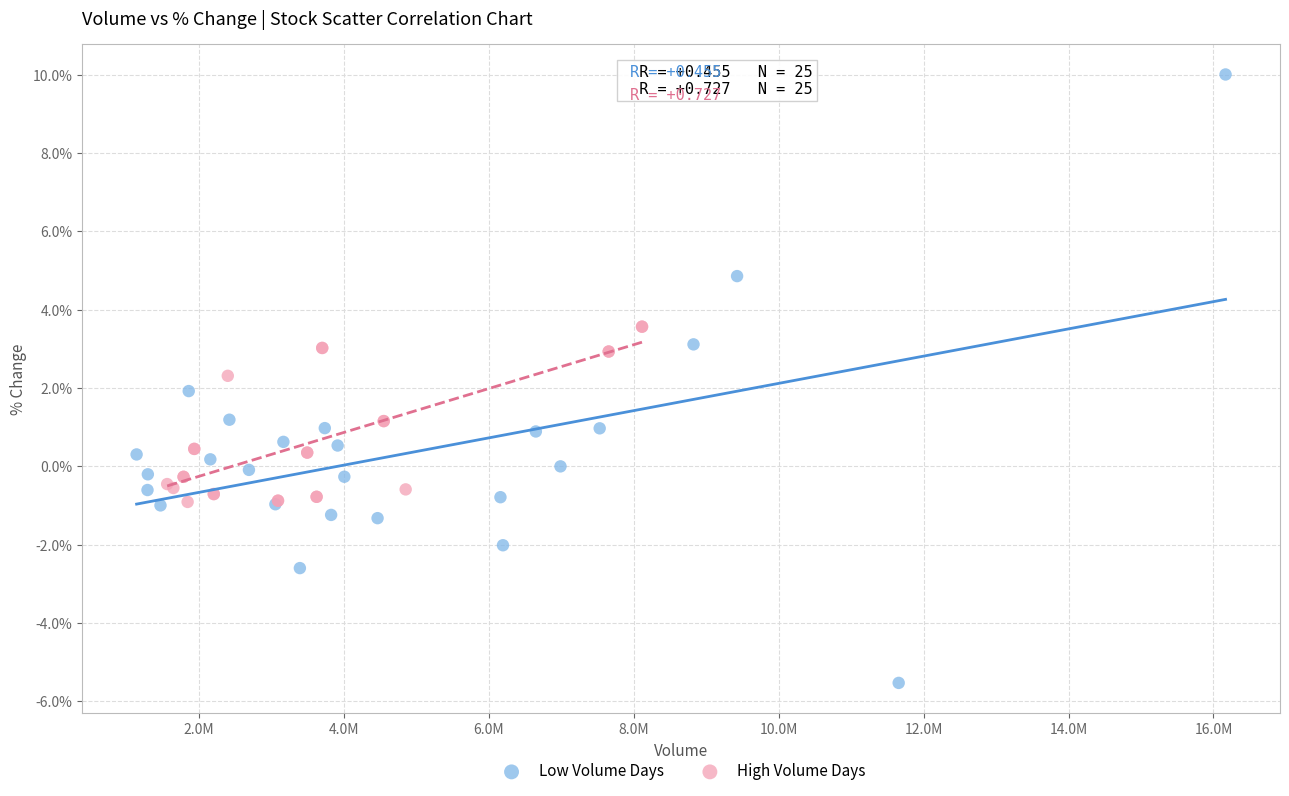

Which series reaches the maximum Y coordinate?

Low Volume Days